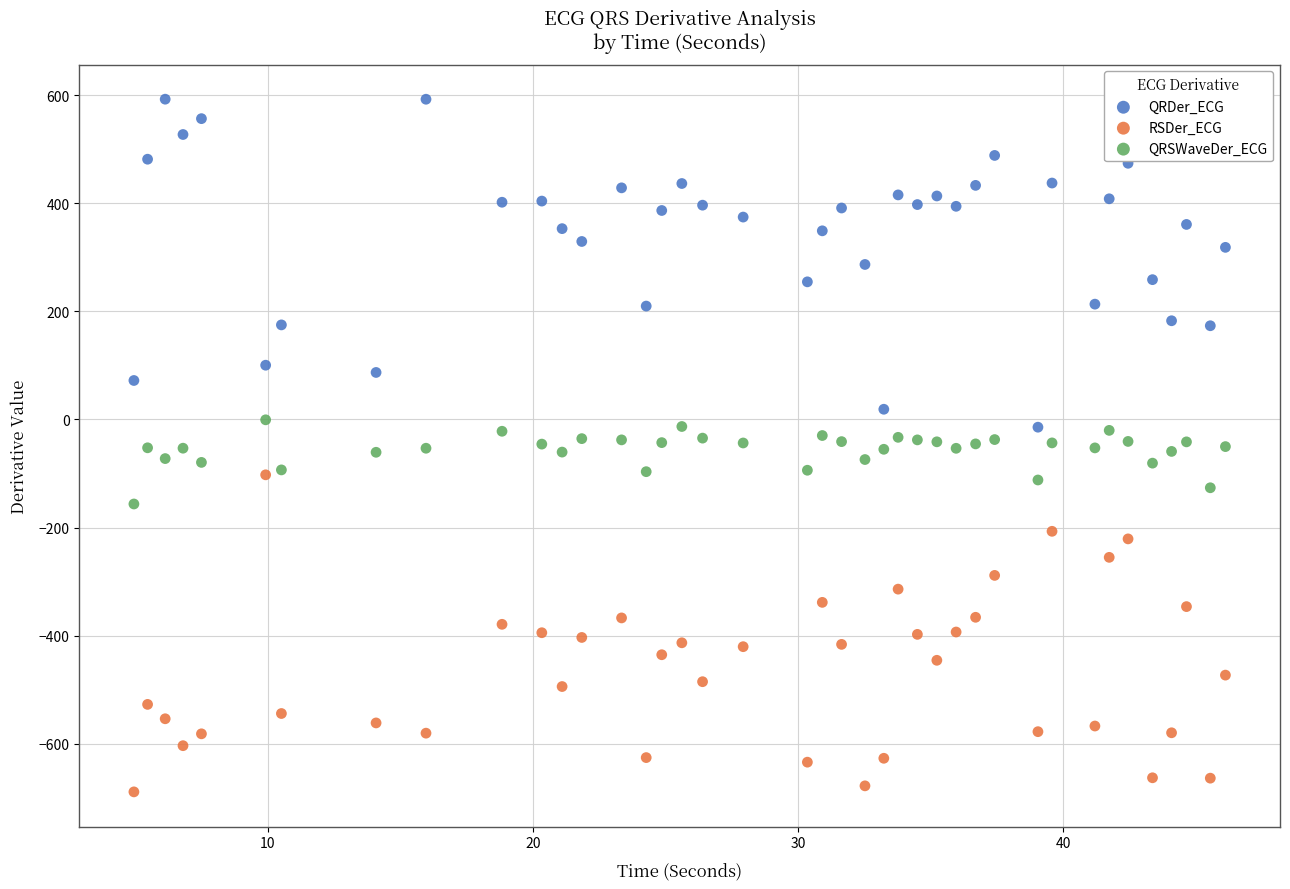

Across all data points, what is the range of X values (max minus min)?

41.2